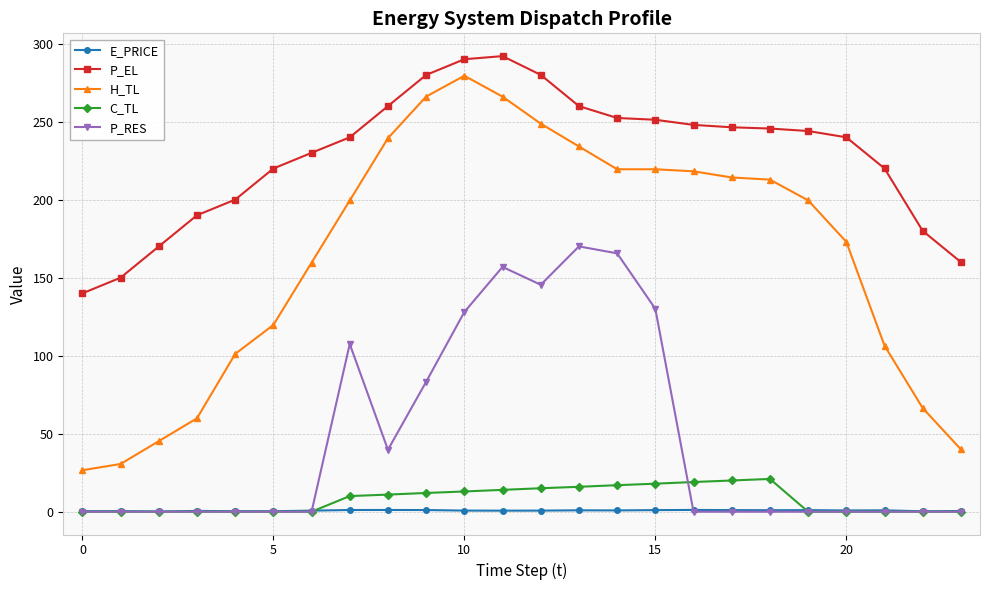

True or false: H_TL has more than 0 interior local peaks.

True